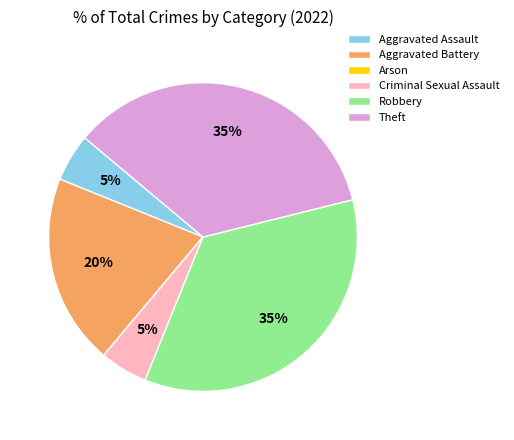

Is the sum of Theft and Criminal Sexual Assault greater than half?

No